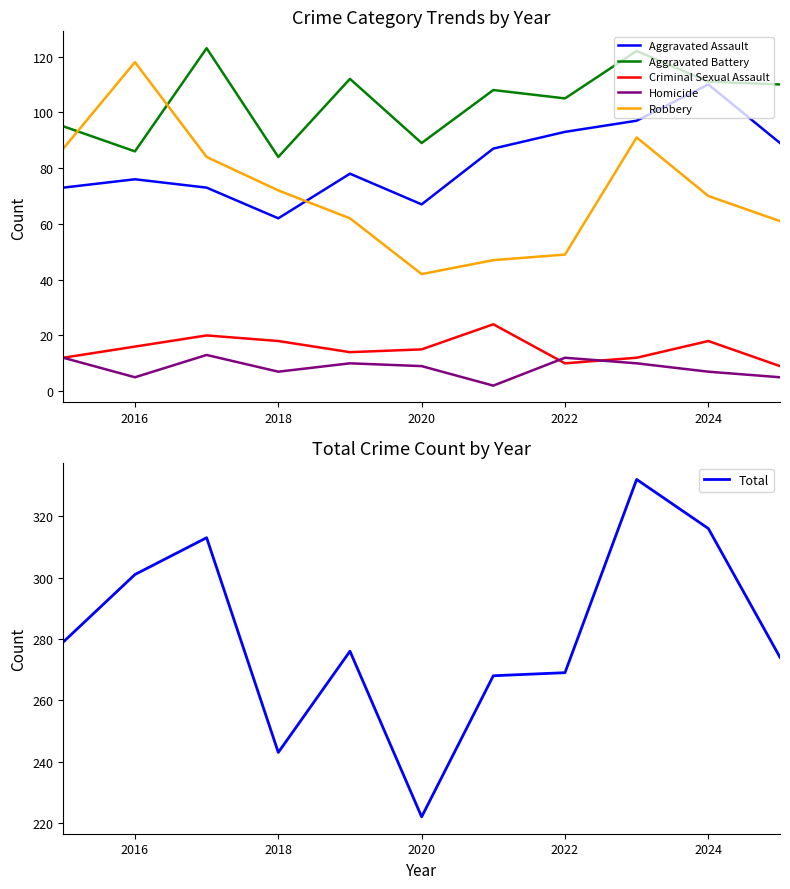

How many series are shown in this chart?

6